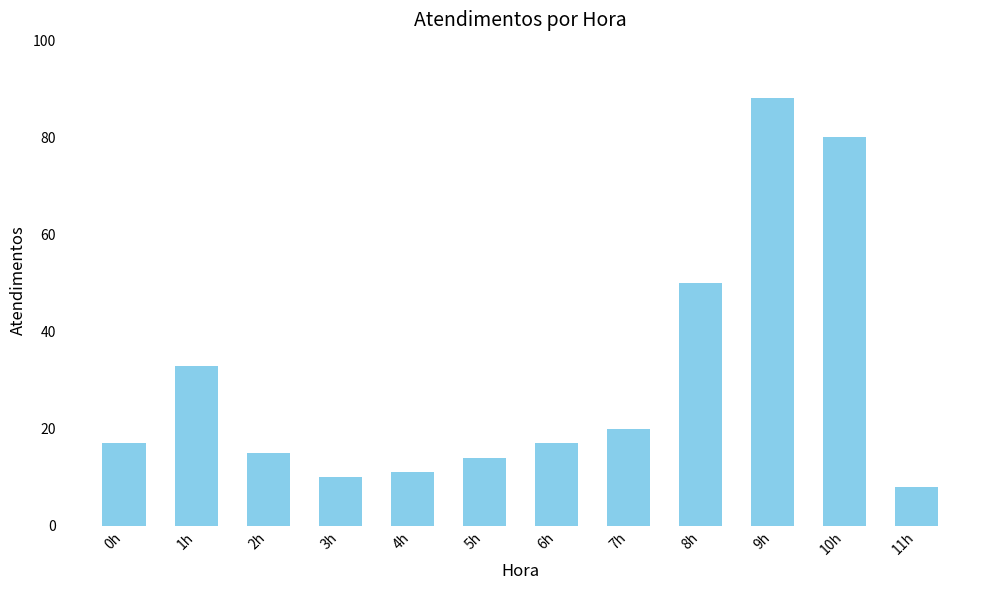

What is the difference between the maximum and second lowest values?

78